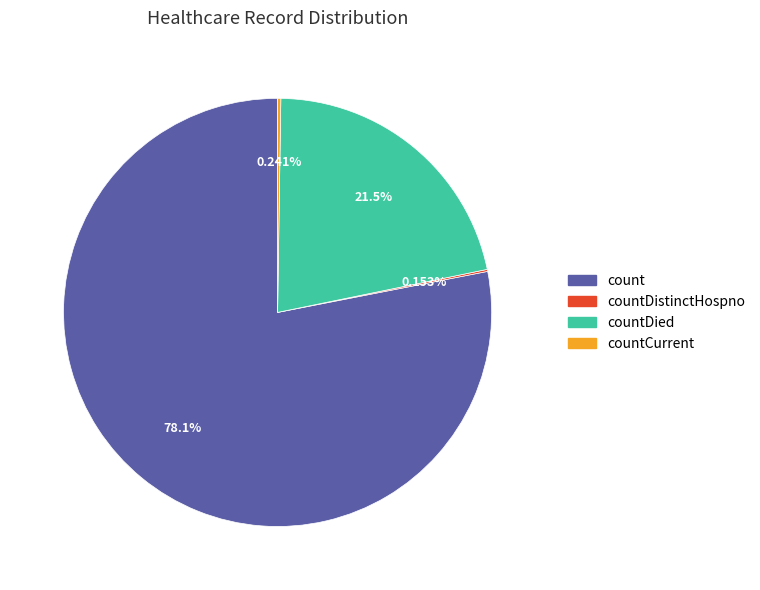

Does any single category account for the majority?

Yes